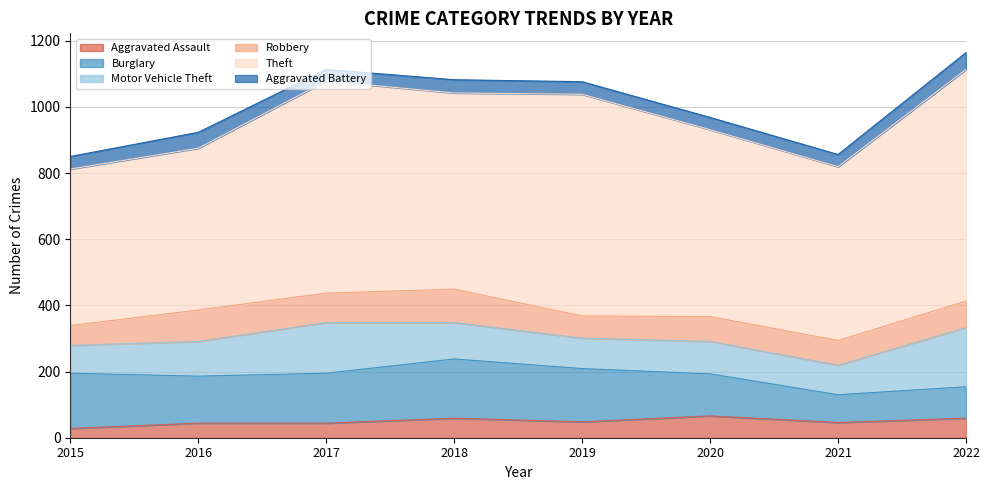

Between 2021 and 2020, which is larger?

2020